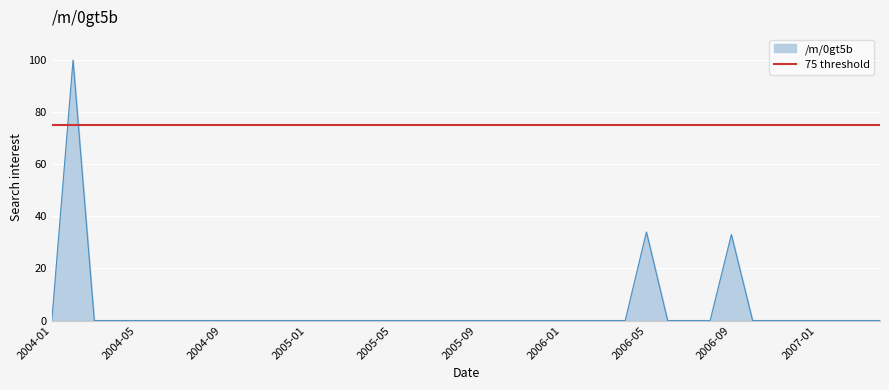

What value does the data have at 2006-09, to the nearest 10?

30